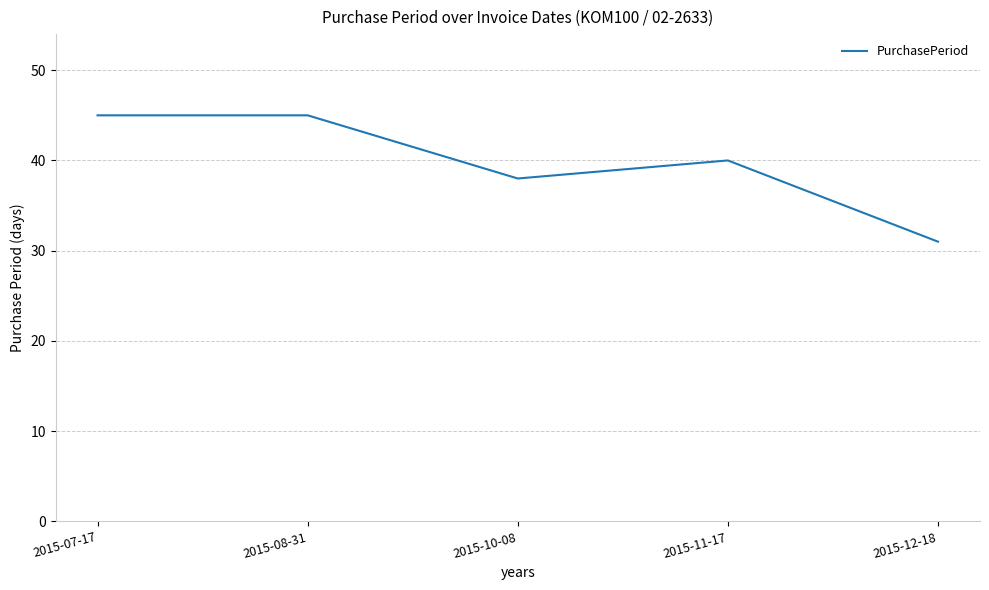

At which category does the data reach its first local valley?

2015-10-08